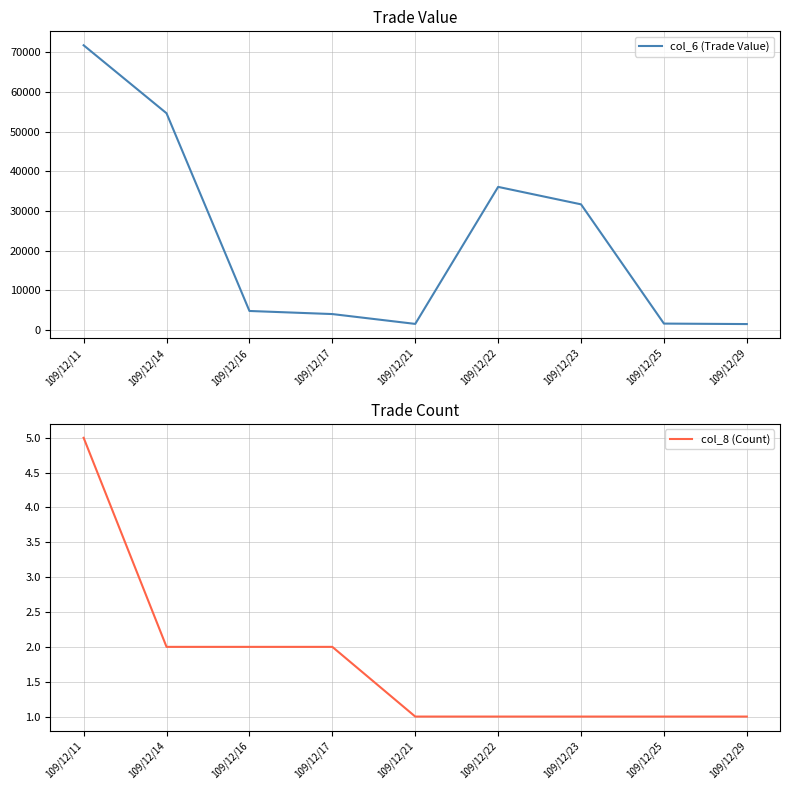

How many interior local valleys does the col_6 (Trade Value) series have?

1